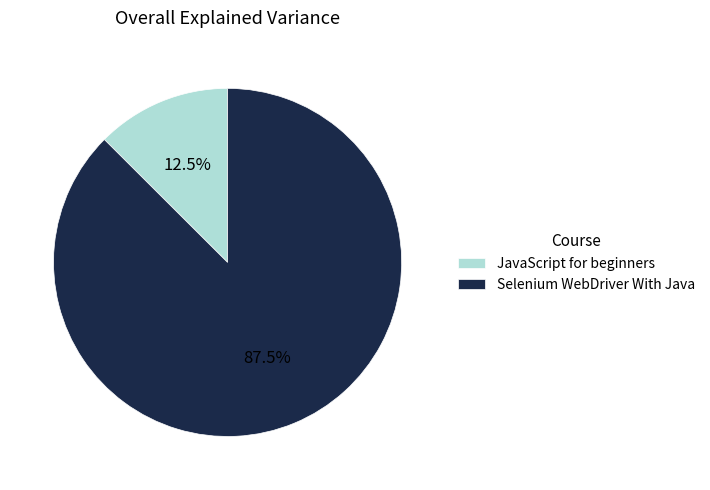

How many segments does this pie chart have?

2